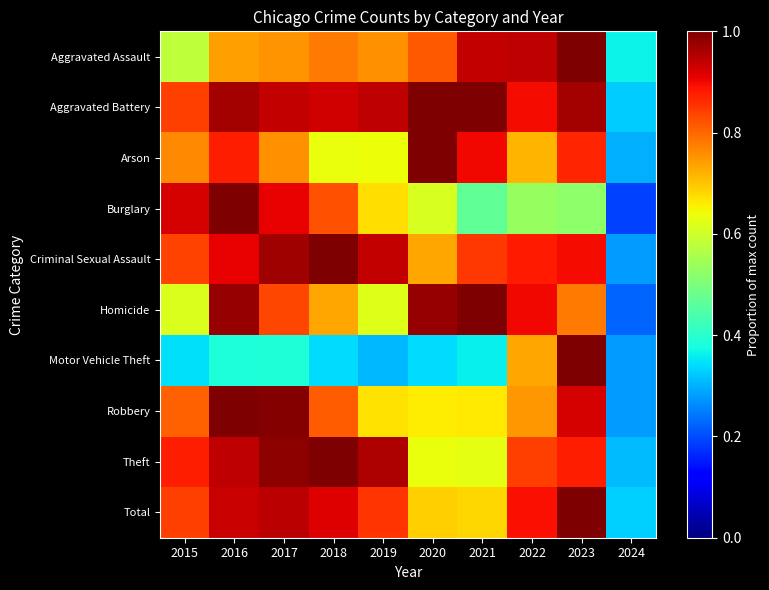

Reading right to left, list all the values displayed in this chart.

Aggravated Assault: 2024=0.4	2023=1.0	2022=0.9	2021=0.9	2020=0.8	2019=0.8	2018=0.8	2017=0.8	2016=0.7	2015=0.6
Aggravated Battery: 2024=0.3	2023=1.0	2022=0.9	2021=1.0	2020=1.0	2019=0.9	2018=0.9	2017=0.9	2016=1.0	2015=0.8
Arson: 2024=0.3	2023=0.9	2022=0.7	2021=0.9	2020=1.0	2019=0.6	2018=0.6	2017=0.8	2016=0.9	2015=0.8
Burglary: 2024=0.2	2023=0.5	2022=0.5	2021=0.5	2020=0.6	2019=0.7	2018=0.8	2017=0.9	2016=1.0	2015=0.9
Criminal Sexual Assault: 2024=0.3	2023=0.9	2022=0.9	2021=0.9	2020=0.7	2019=0.9	2018=1.0	2017=1.0	2016=0.9	2015=0.8
Homicide: 2024=0.2	2023=0.8	2022=0.9	2021=1.0	2020=1.0	2019=0.6	2018=0.7	2017=0.8	2016=1.0	2015=0.6
Motor Vehicle Theft: 2024=0.3	2023=1.0	2022=0.7	2021=0.4	2020=0.3	2019=0.3	2018=0.3	2017=0.4	2016=0.4	2015=0.3
Robbery: 2024=0.3	2023=0.9	2022=0.7	2021=0.7	2020=0.7	2019=0.7	2018=0.8	2017=1.0	2016=1.0	2015=0.8
Theft: 2024=0.3	2023=0.9	2022=0.8	2021=0.6	2020=0.6	2019=1.0	2018=1.0	2017=1.0	2016=0.9	2015=0.9
Total: 2024=0.3	2023=1.0	2022=0.9	2021=0.7	2020=0.7	2019=0.9	2018=0.9	2017=0.9	2016=0.9	2015=0.8